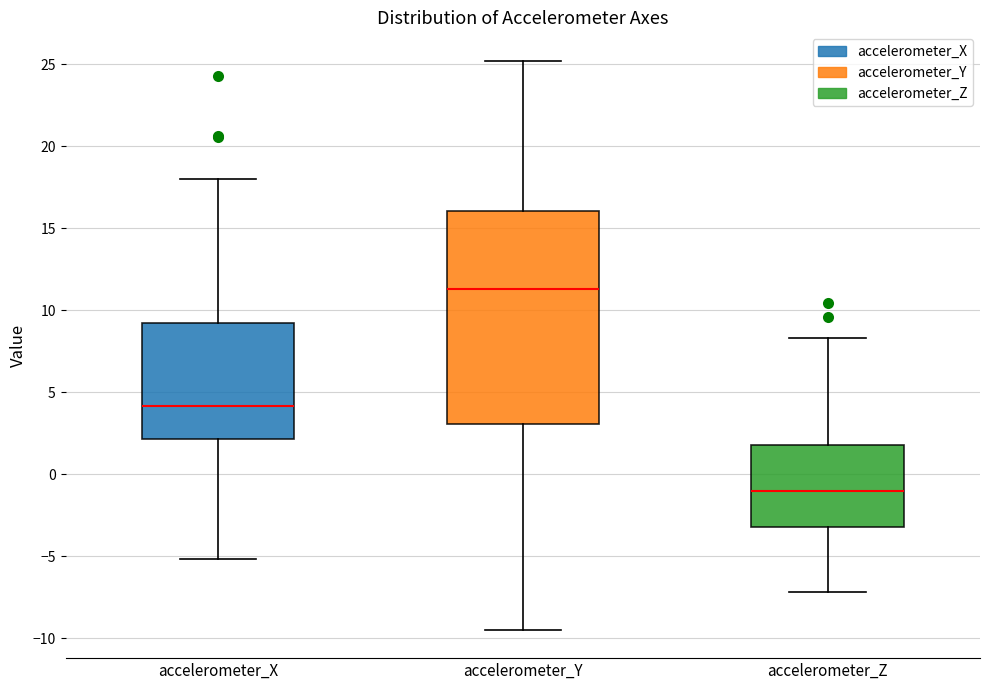

Reading left to right, read every box against the y-axis: the position of its median line, the range the box covers, and the ends of its whiskers. The values are not printed on the chart, so give them approximately, as read against the axis.

accelerometer_X: median 4.0, box 2.0 to 9.0, whiskers -5.0 to 18.0
accelerometer_Y: median 11.5, box 3.0 to 16.0, whiskers -9.5 to 25.0
accelerometer_Z: median -1.0, box -3.0 to 2.0, whiskers -7.0 to 8.5